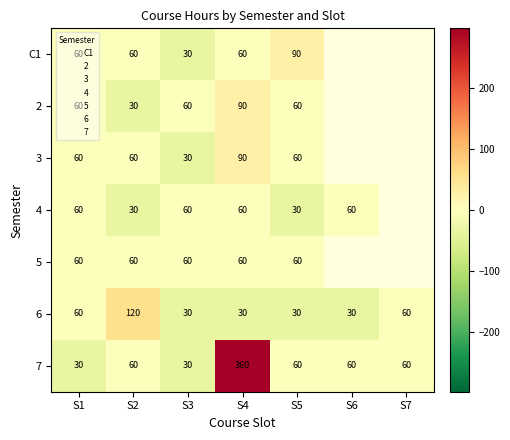

What is the lowest value of the 6 series?

30